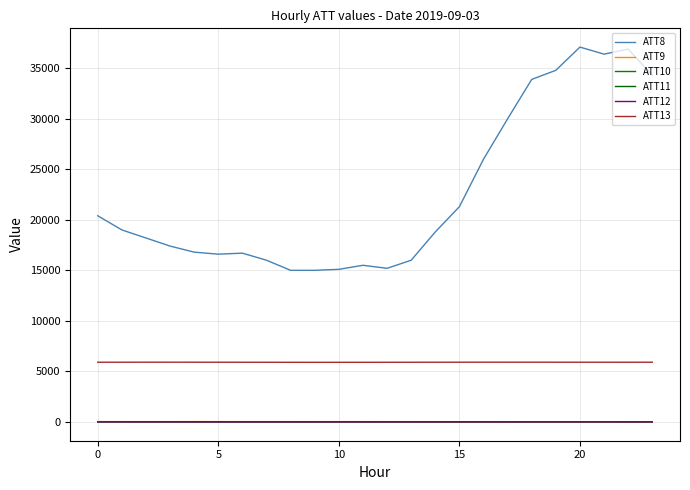

Does the chart display data point markers on the line(s)?

No